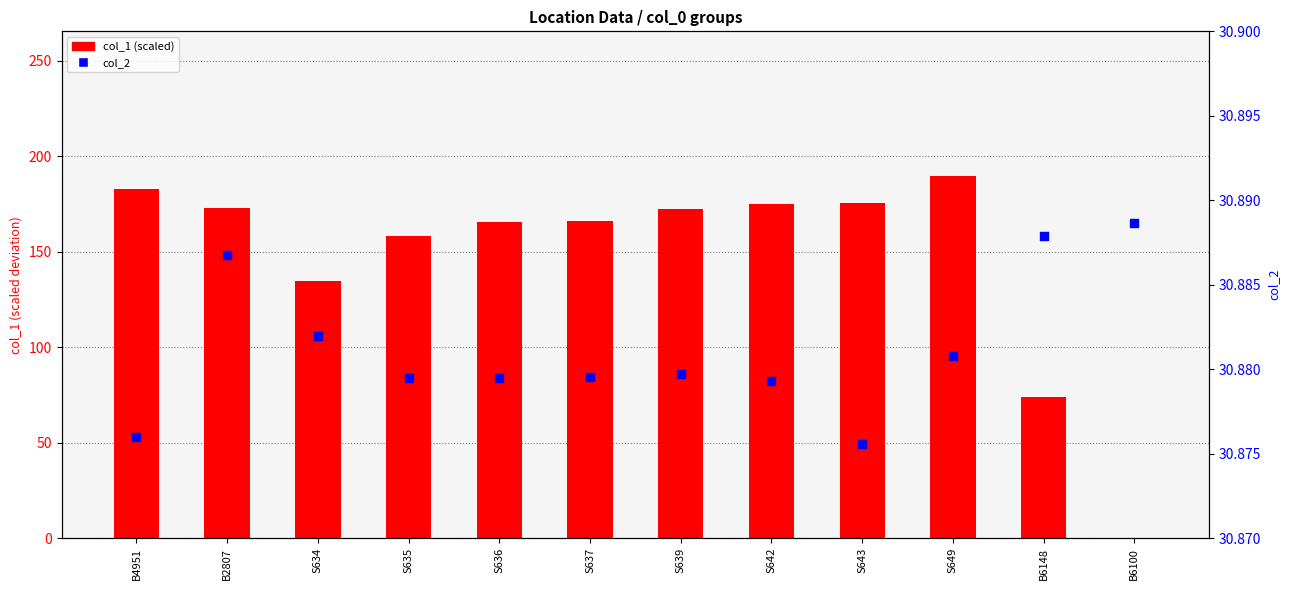

What is the total value across all series at B6100?

30.9